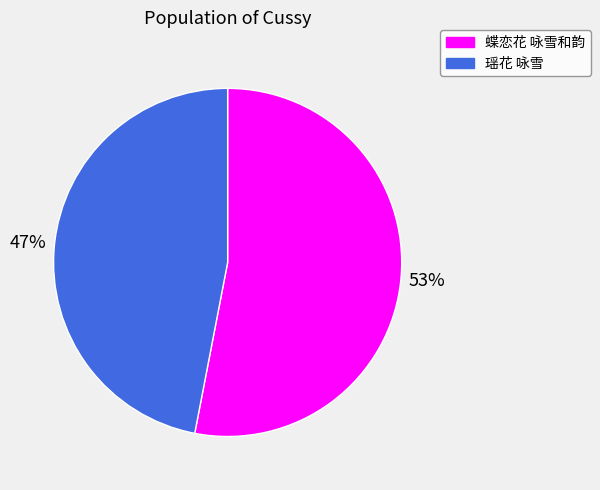

Is it true that 蝶恋花 咏雪和韵 is 53% of the pie?

True